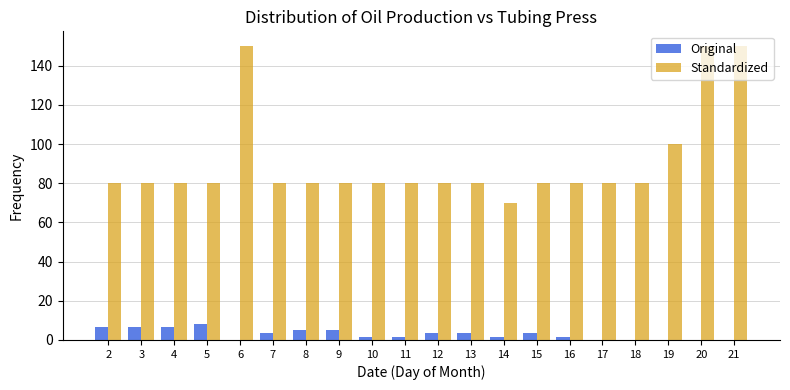

Which series has the largest total across all categories?

Standardized